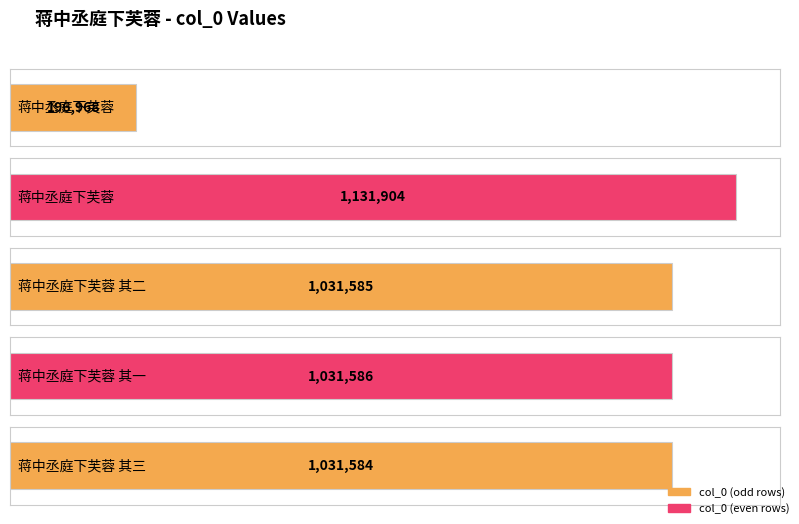

Rank the categories by value from highest to lowest.

蒋中丞庭下芙蓉, 蒋中丞庭下芙蓉 其一, 蒋中丞庭下芙蓉 其二, 蒋中丞庭下芙蓉 其三, 蒋中丞庭下芙蓉